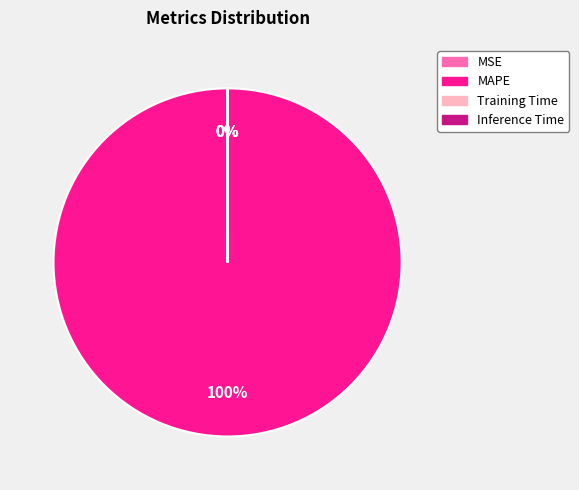

To the nearest percent, what is the average slice percentage?

25%